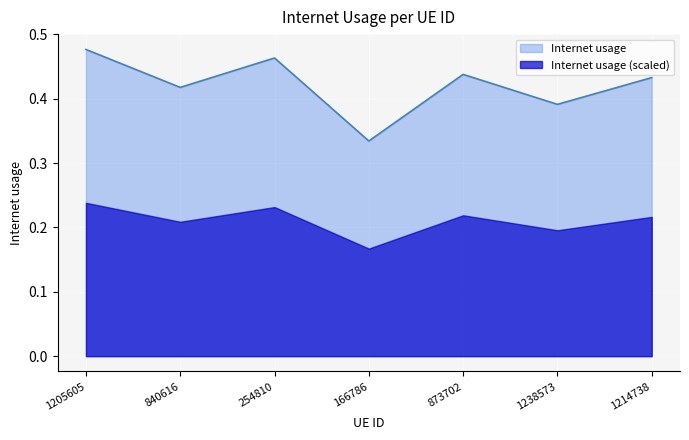

Reading right to left, what are all the values shown in this chart?

0.4	0.4	0.4	0.3	0.5	0.4	0.5